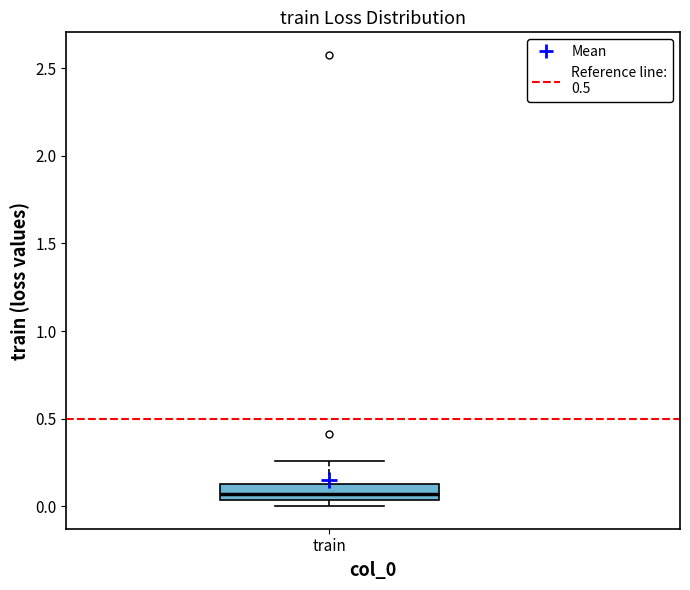

Where does the upper whisker of the box for train end on the y-axis? The values are not printed on the chart, so give them approximately, as read against the axis.

0.25